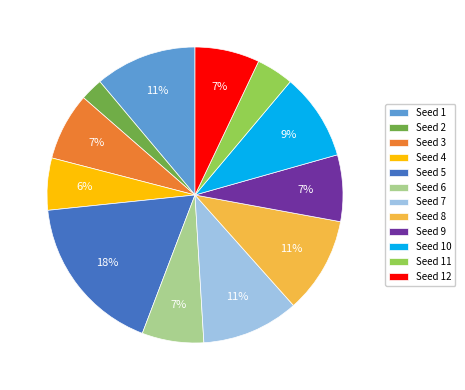

Is there a majority slice in this chart?

No